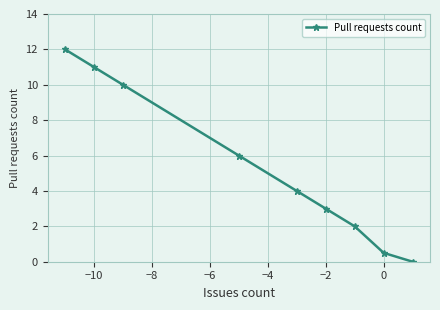

Reading left to right, transcribe all the data shown in this chart.

12.0	11.0	10.0	6.0	4.0	3.0	2.0	0.5	0.0